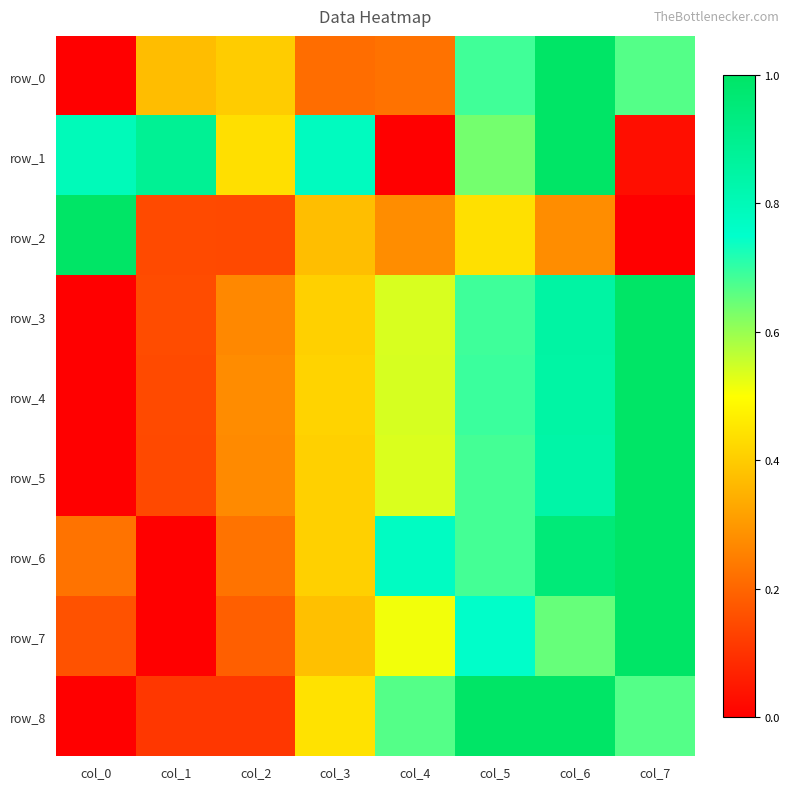

List the labels in order of row_6 value, largest first.

col_7, col_6, col_4, col_5, col_3, col_0, col_2, col_1